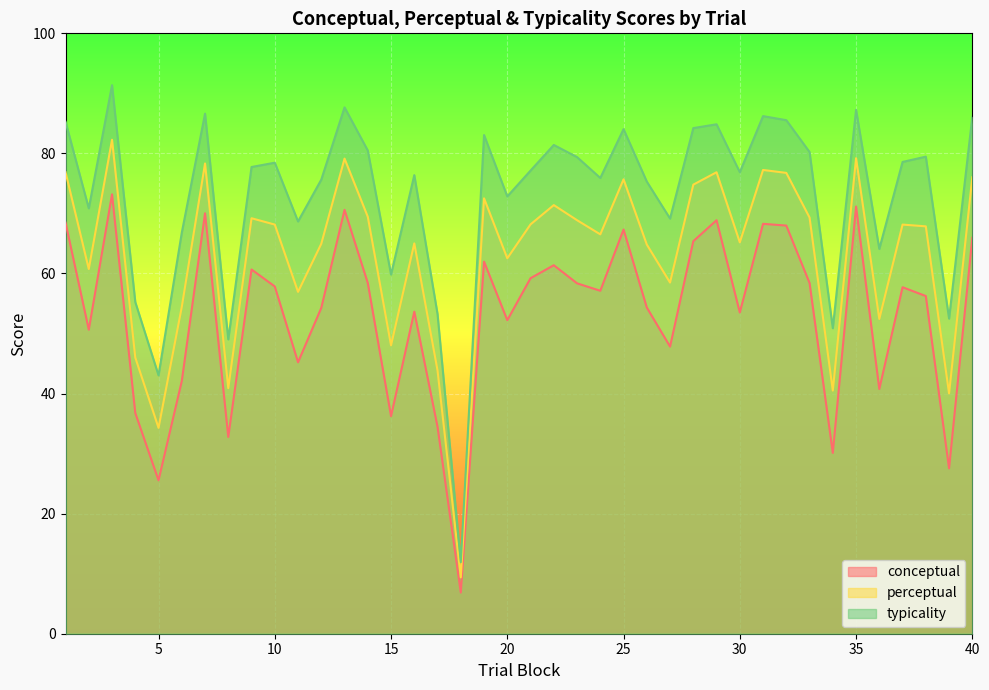

What are all the series names shown in the legend?

conceptual, perceptual, typicality